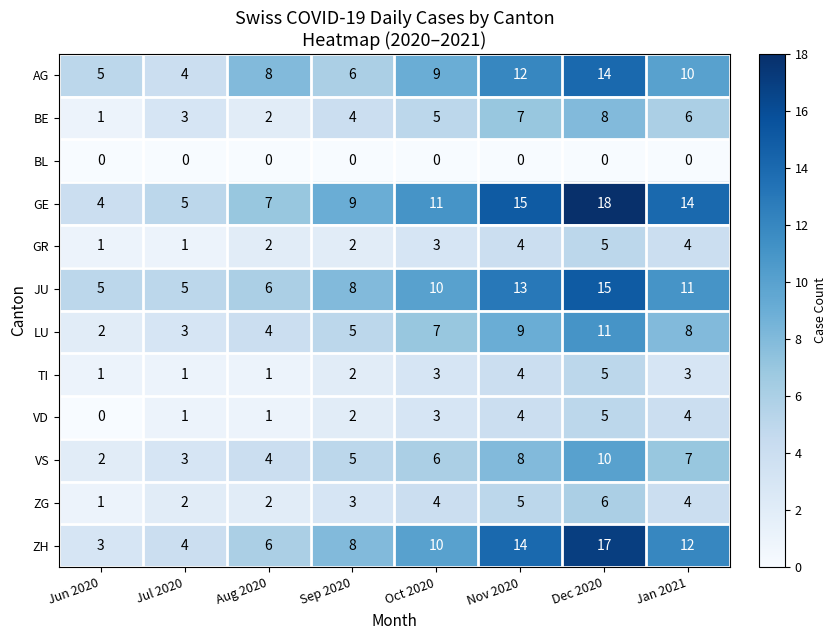

Which series has the largest total across all categories?

GE